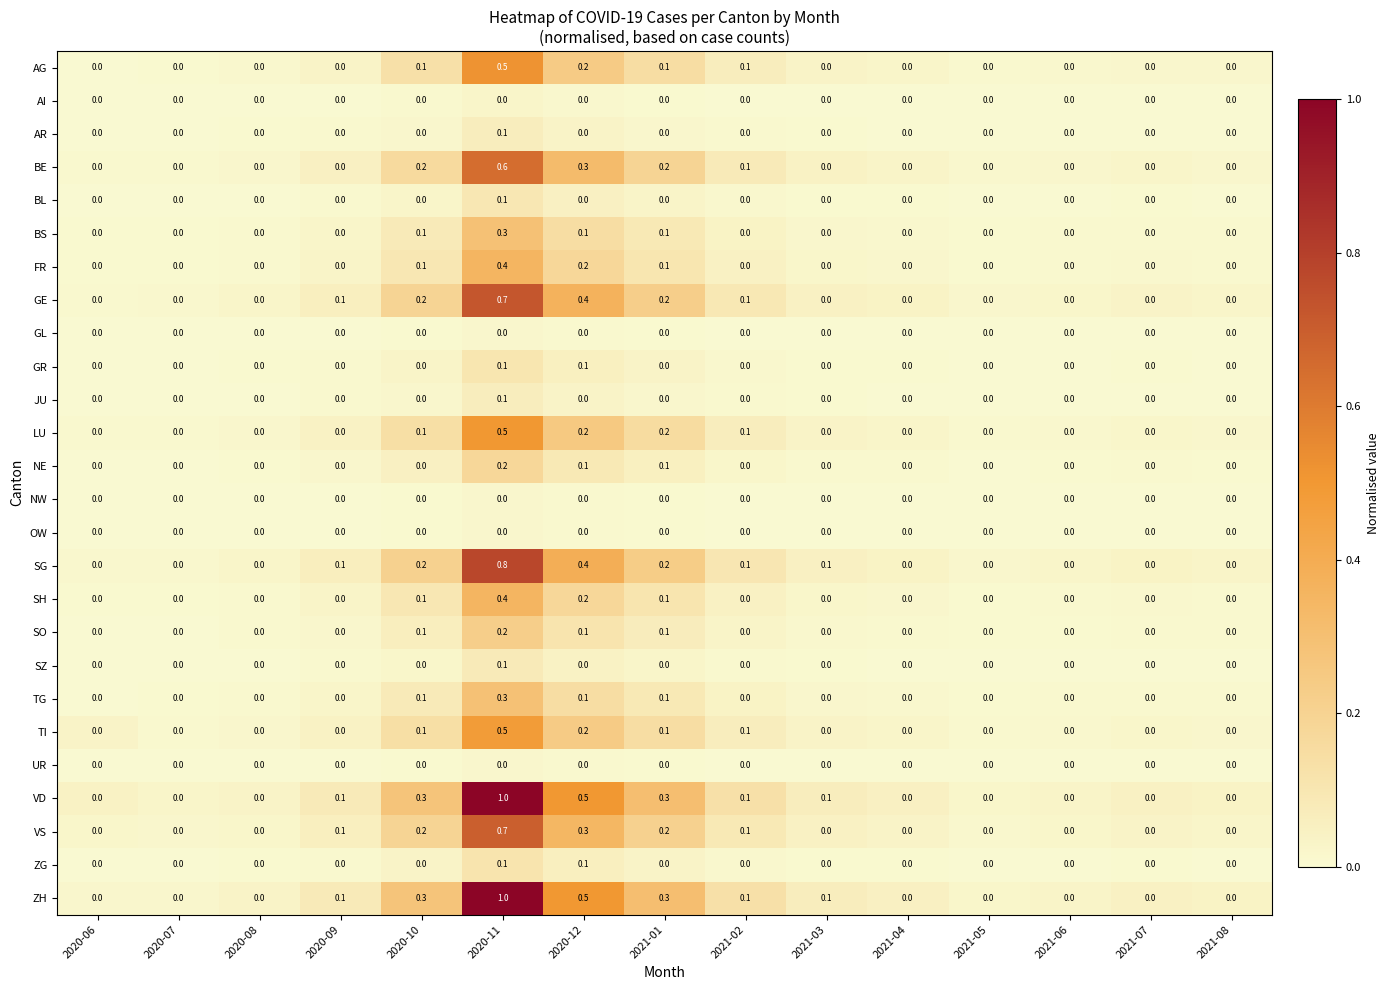

What is the greatest value displayed?

1.0